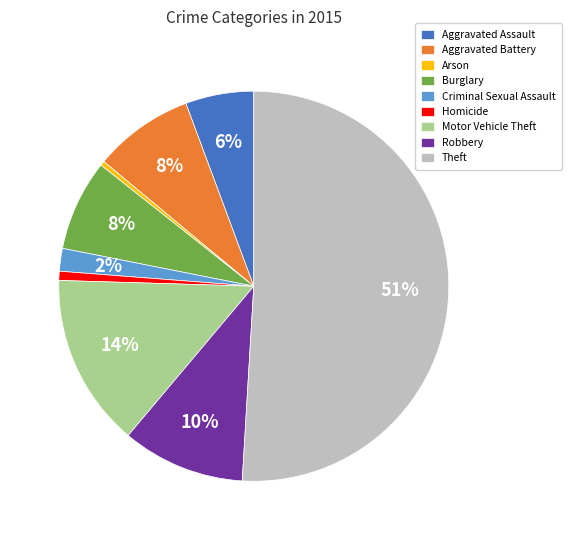

Count the number of slices in the pie.

9